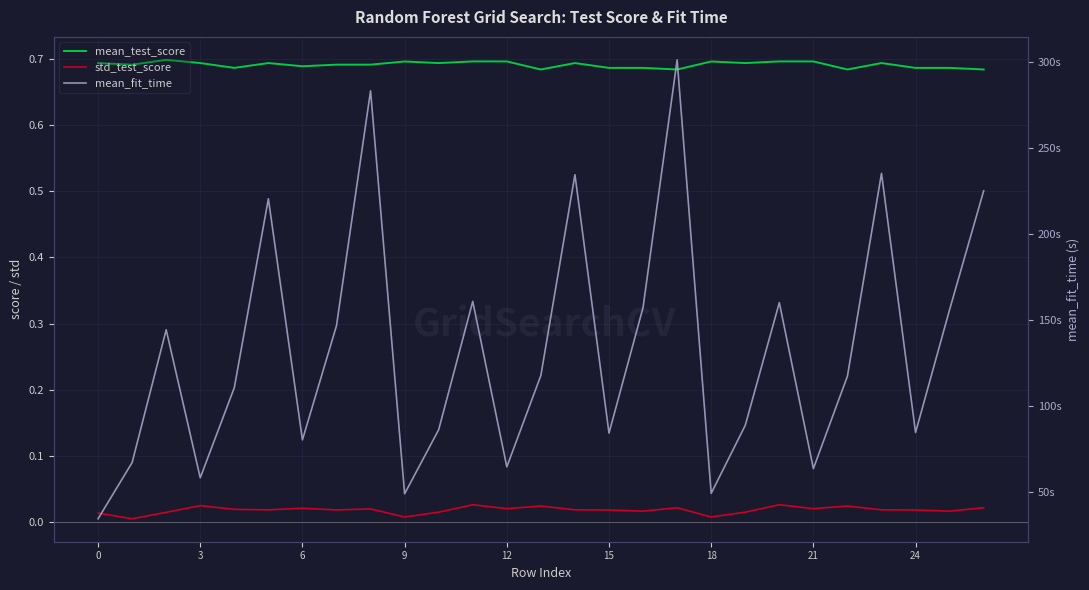

True or false: mean_test_score and mean_fit_time cross at least once.

False